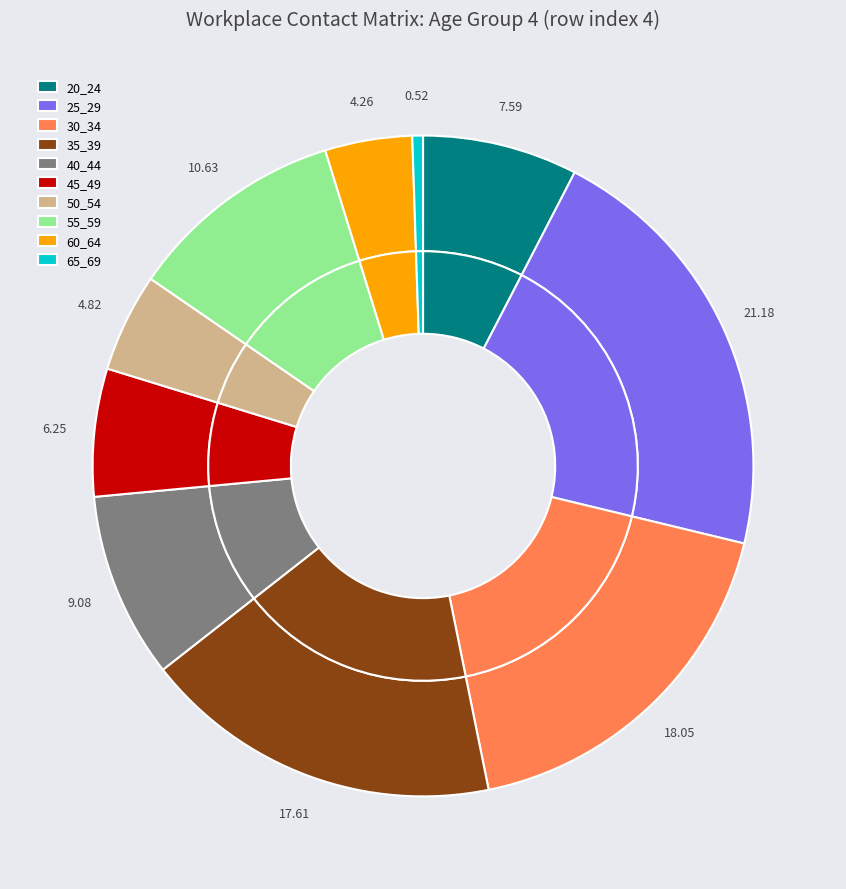

Does 50_54 represent more than half of the total?

No